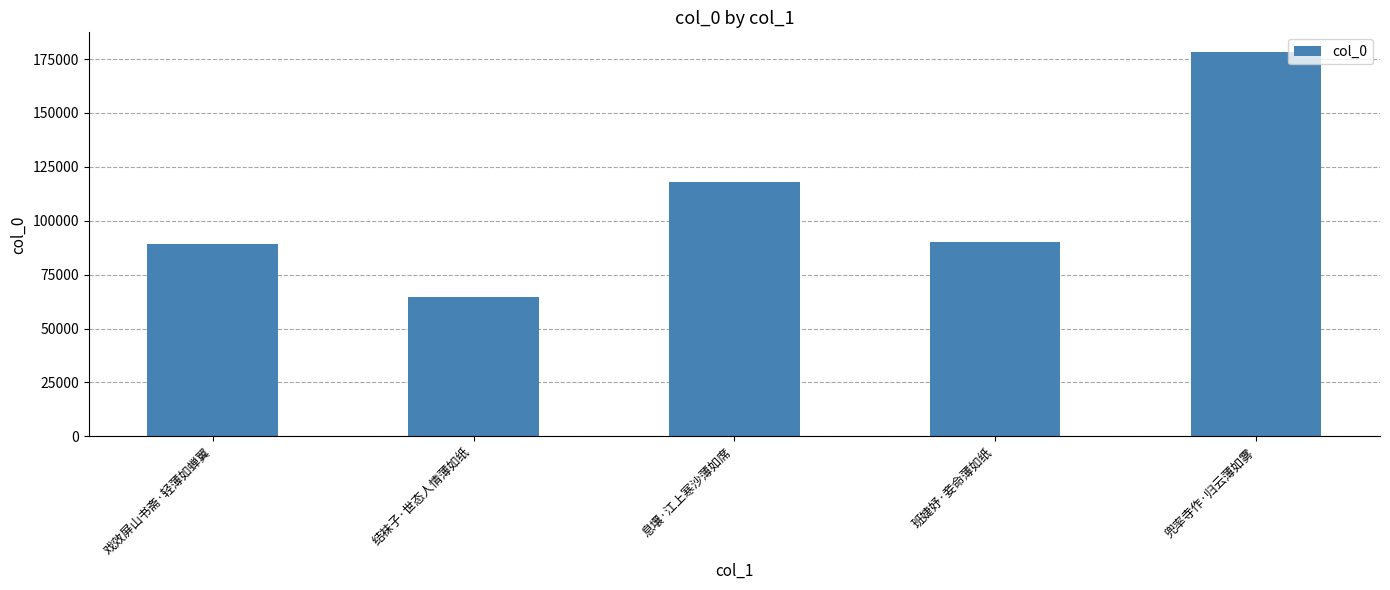

The chart shows a value of 35045 at 班婕妤·妾命薄如纸. True or false?

False